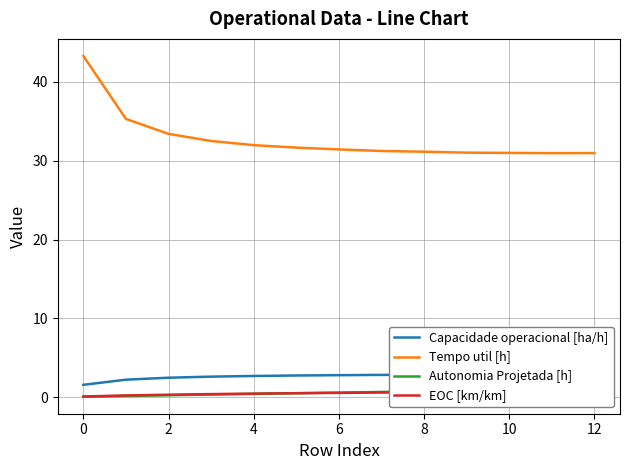

How many values in the Tempo util [h] series exceed 31?

10